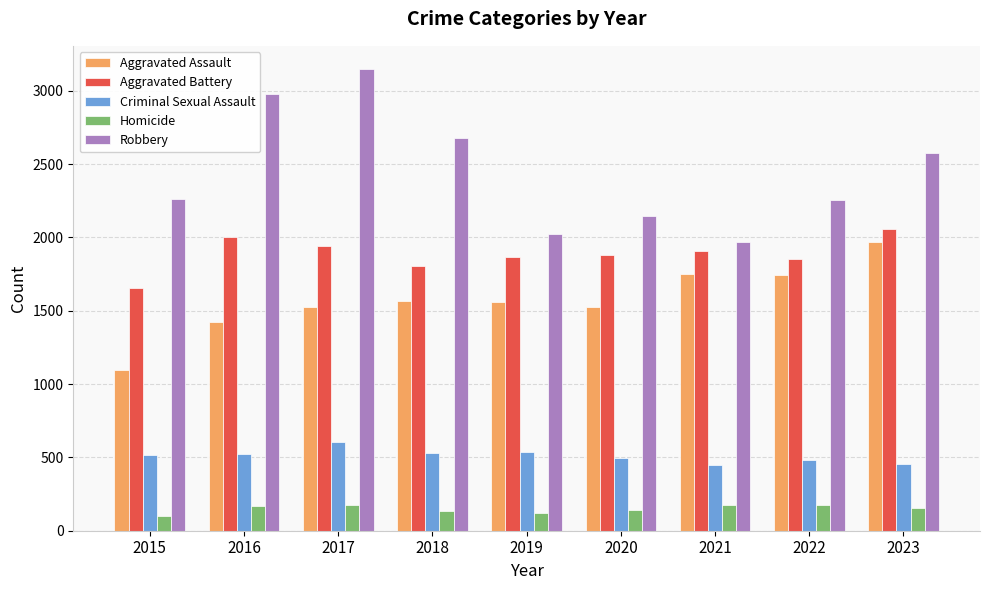

Are the bars horizontal?

No